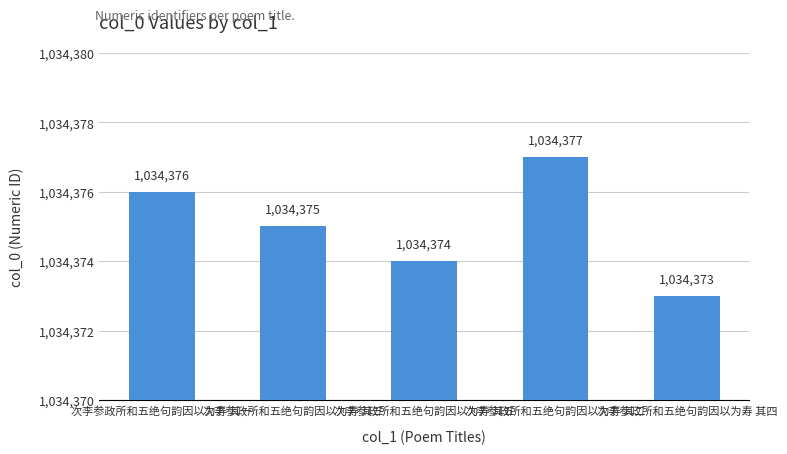

What is the sum of the values at 次李参政所和五绝句韵因以为寿 其一 and 次李参政所和五绝句韵因以为寿 其三?

2068751